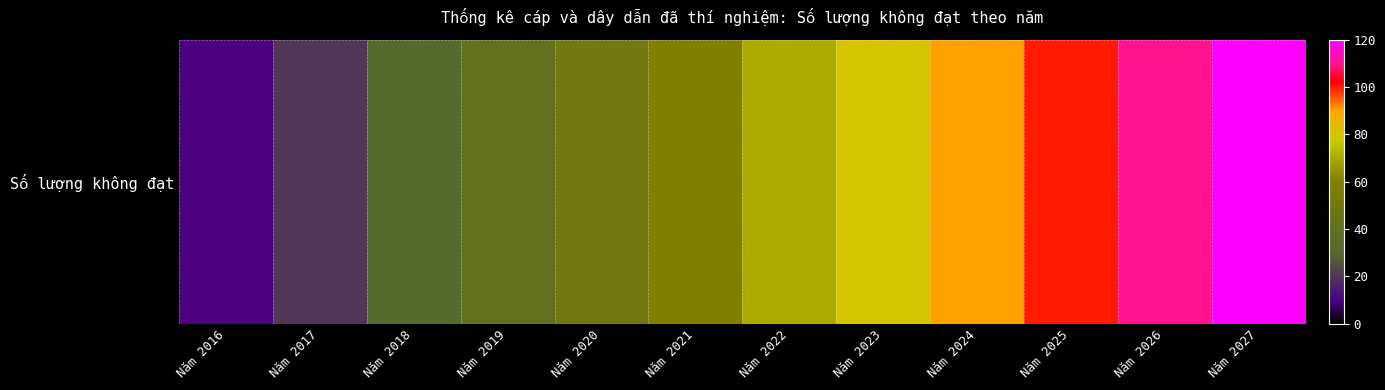

Which category has the lowest value across all series?

Năm 2016